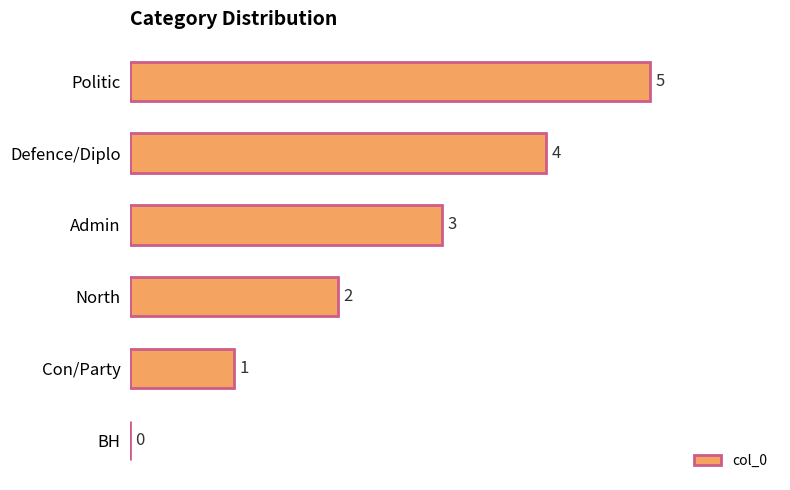

Does the chart contain stacked bars?

No